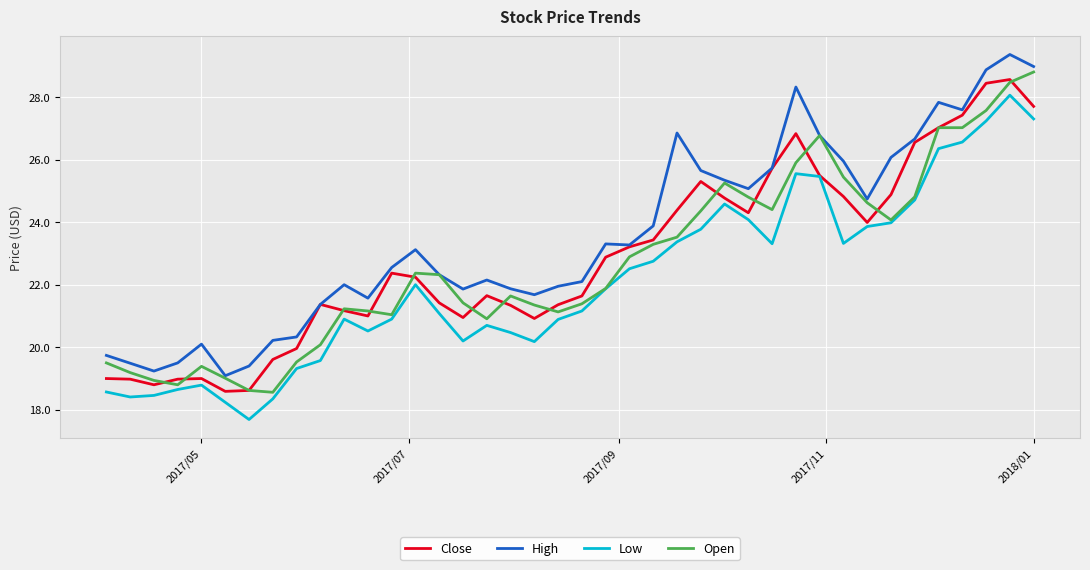

Which series has the largest total across all categories?

High